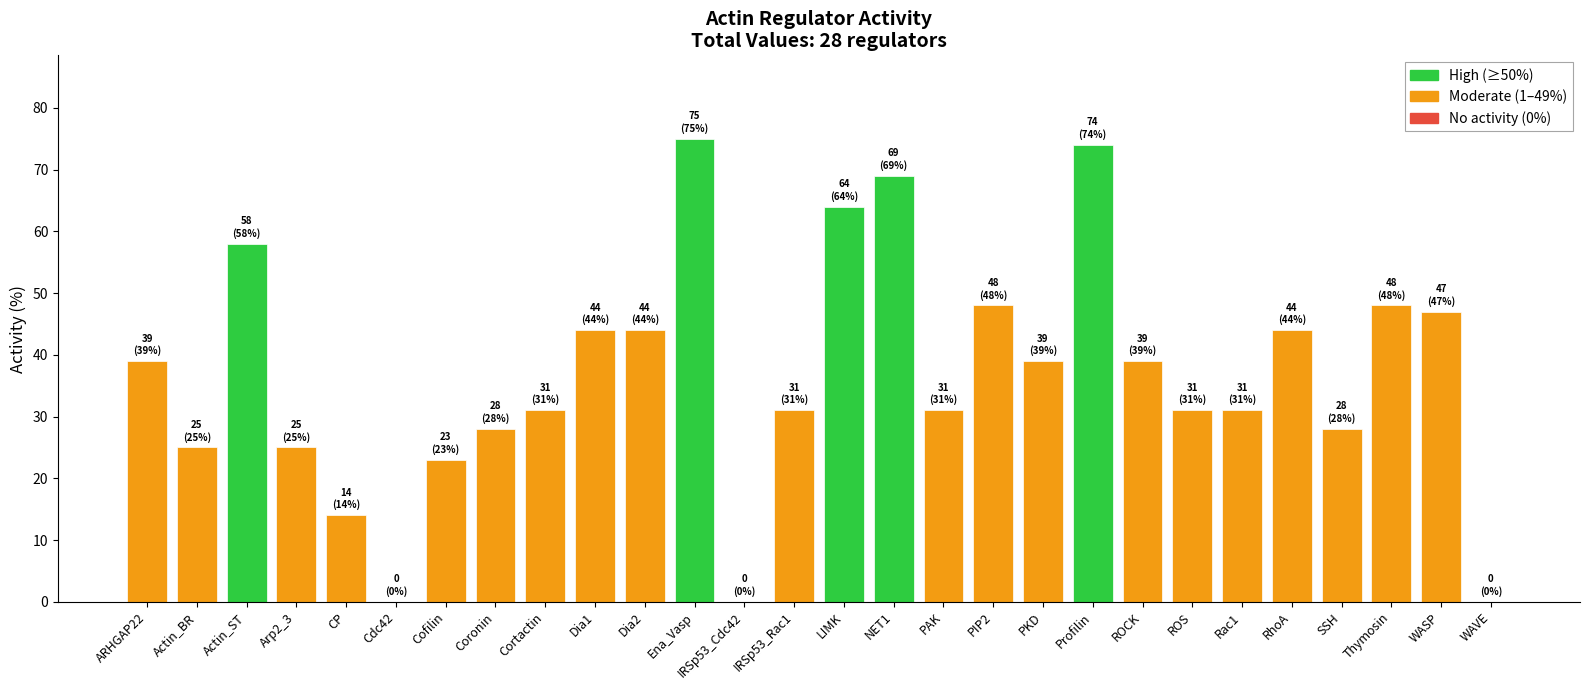

How many distinct data groups are displayed?

1